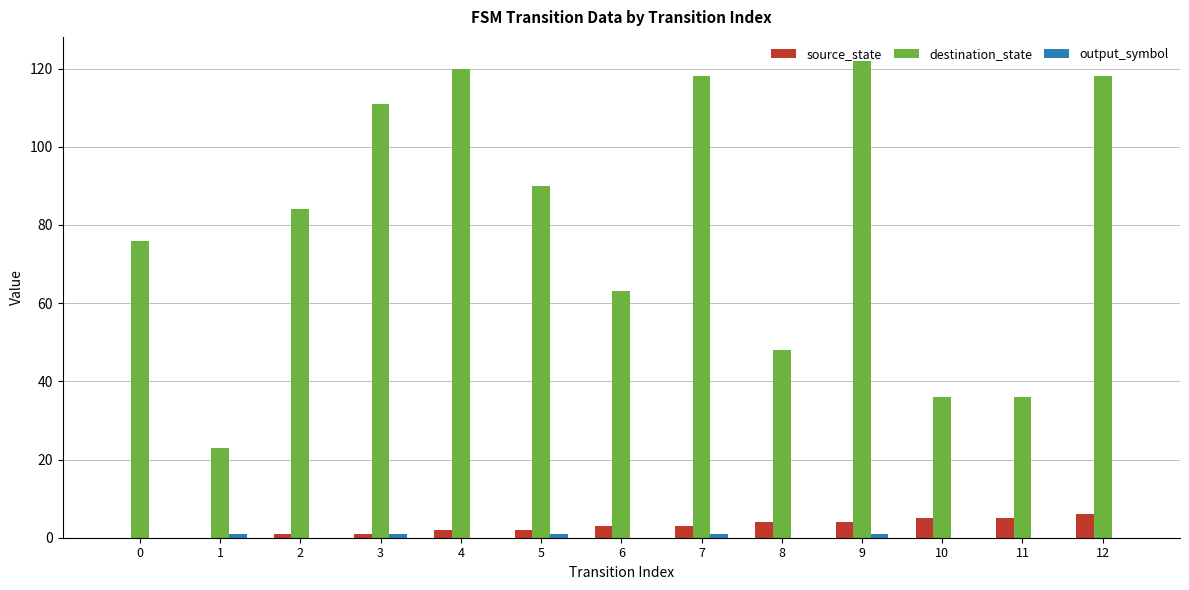

Is the value of source_state at 5 greater than the value of destination_state at 11?

No